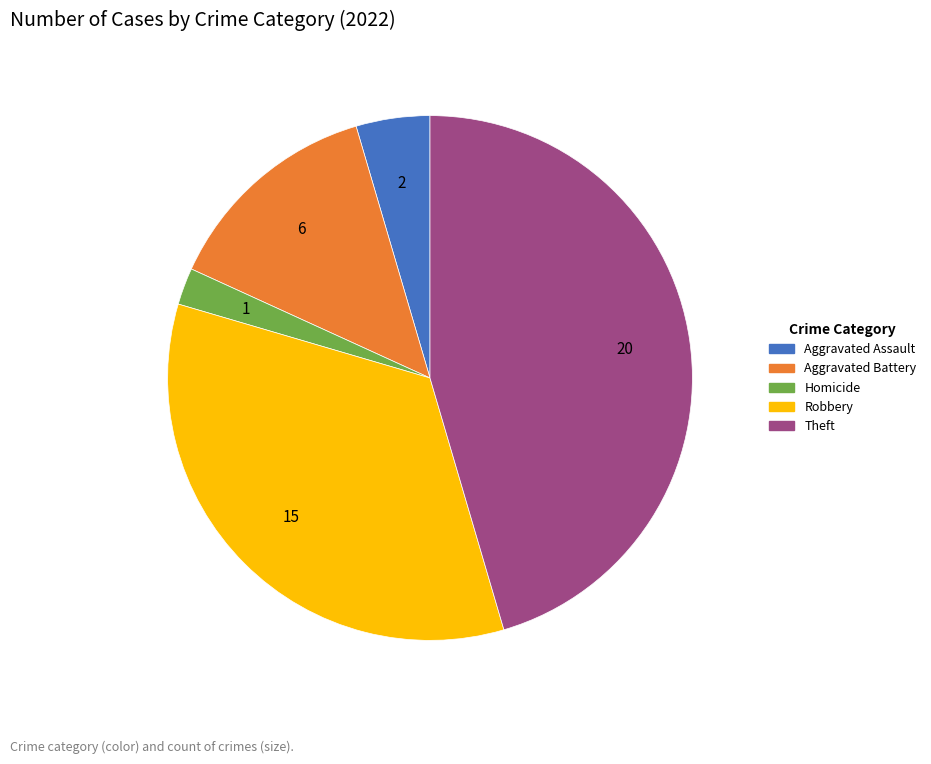

Is it true that Homicide is 2% of the pie?

True